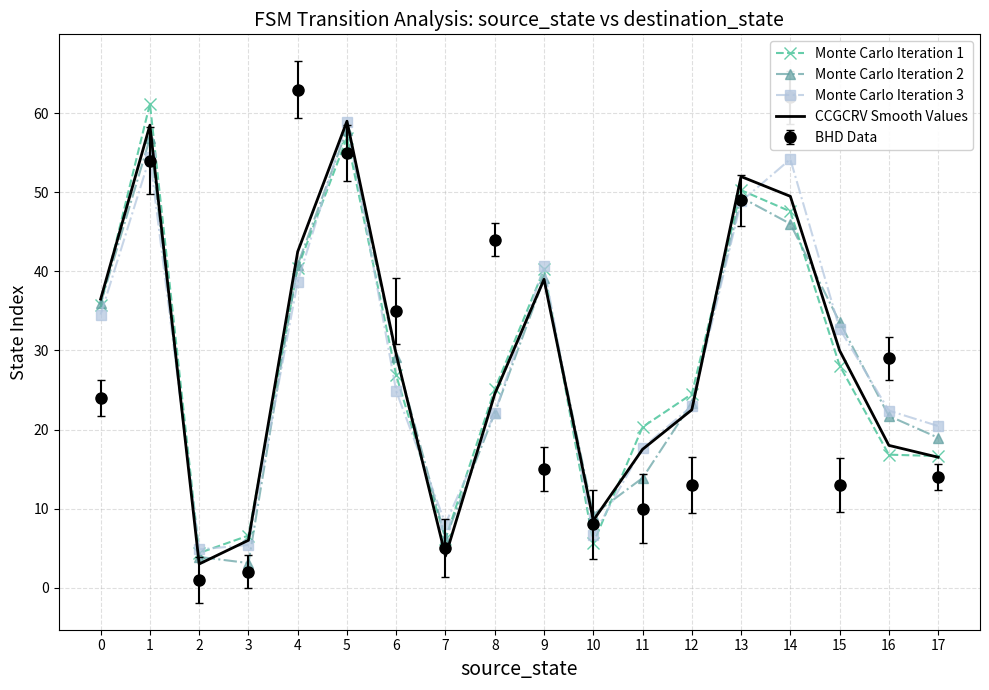

The Monte Carlo Iteration 2 series shows 32.2 at 12. True or false?

False